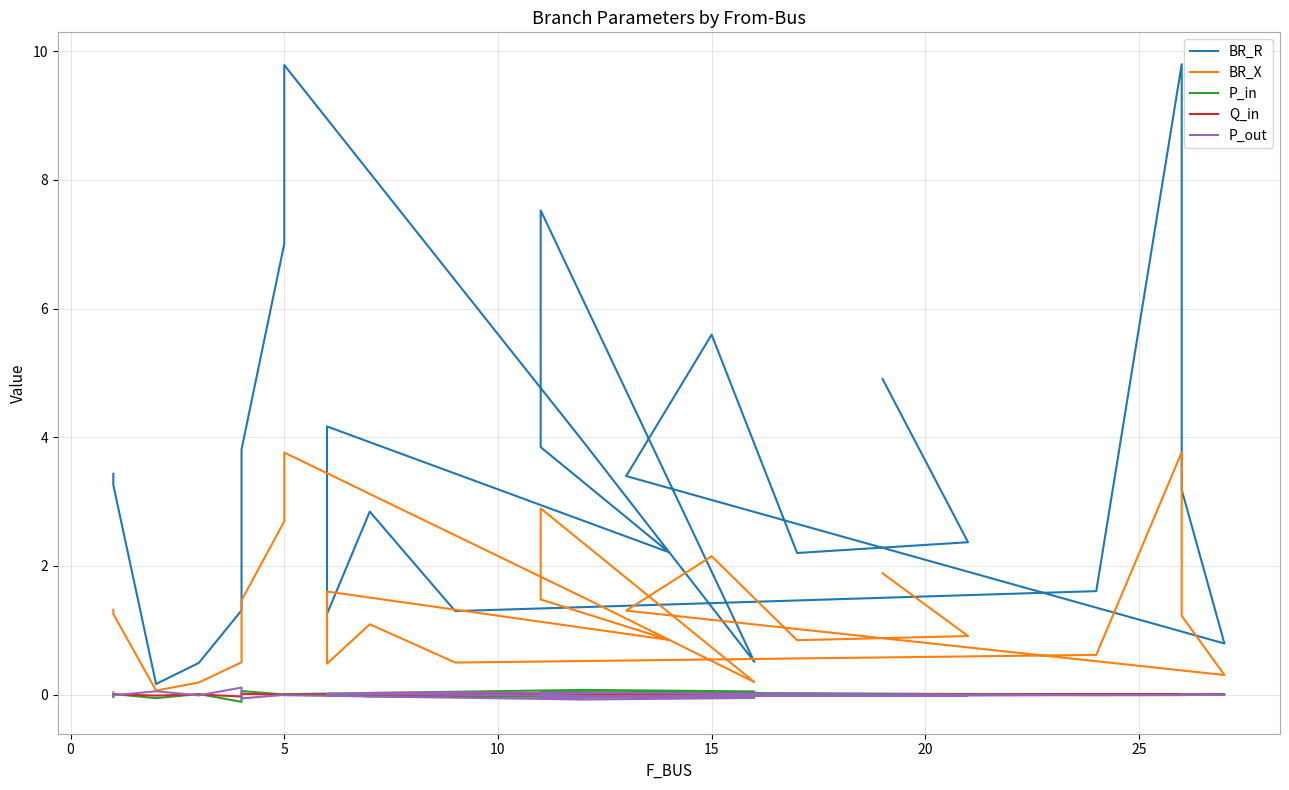

What are all the series names shown in the legend?

BR_R, BR_X, P_in, Q_in, P_out